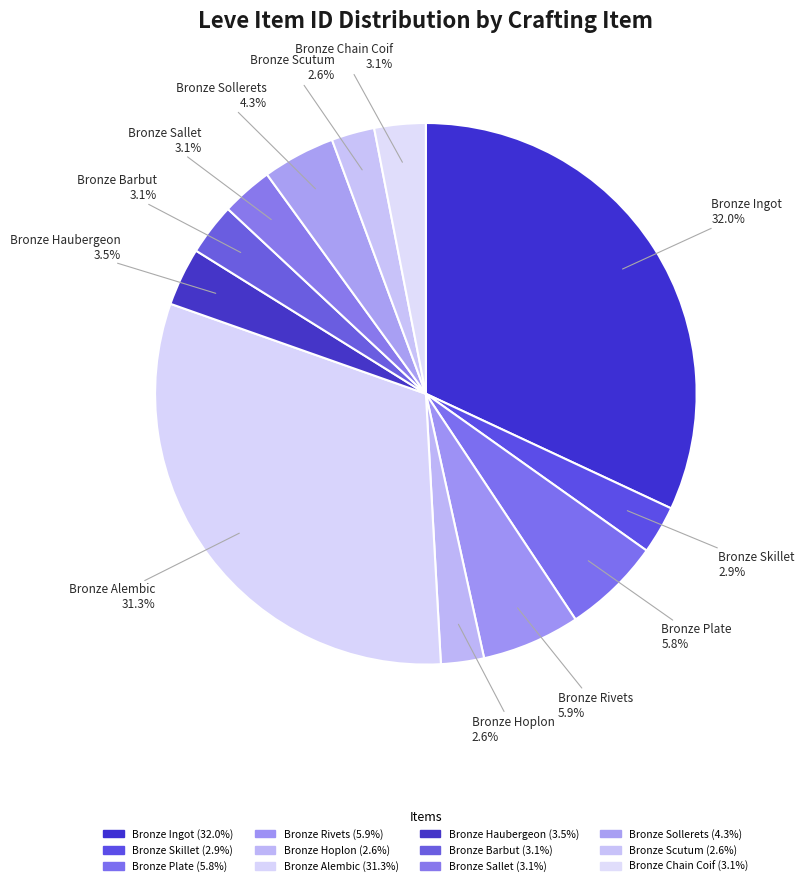

How many segments does this pie chart have?

12